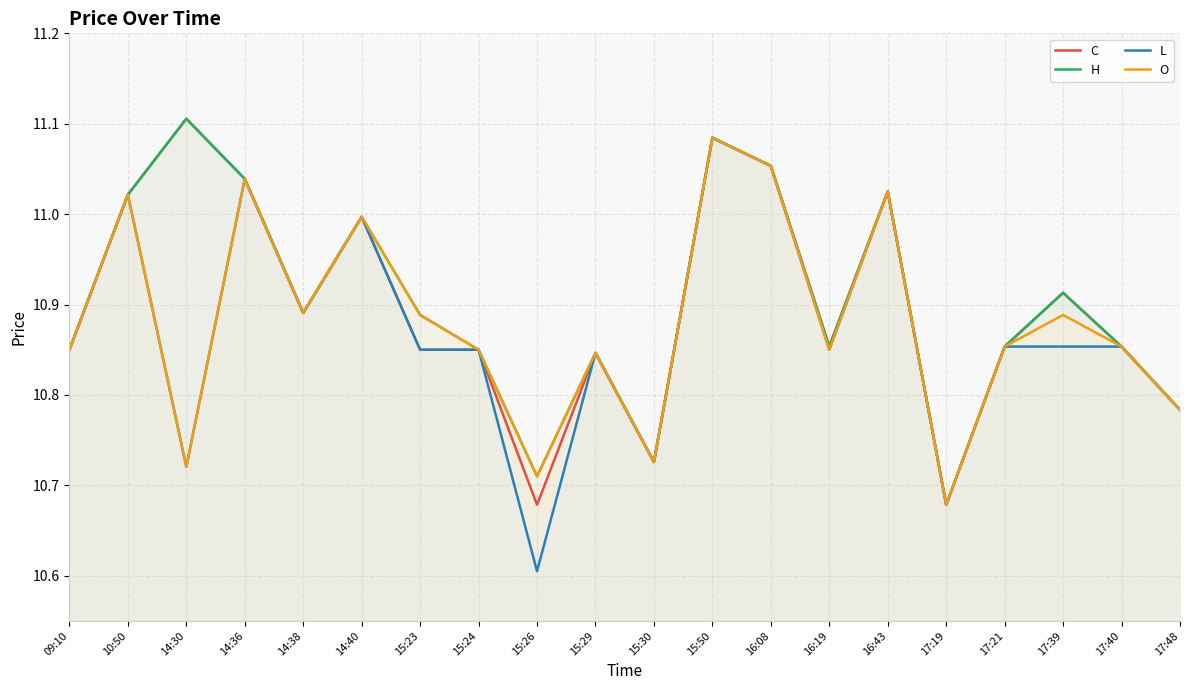

Which category has the highest value in the H series?

14:30